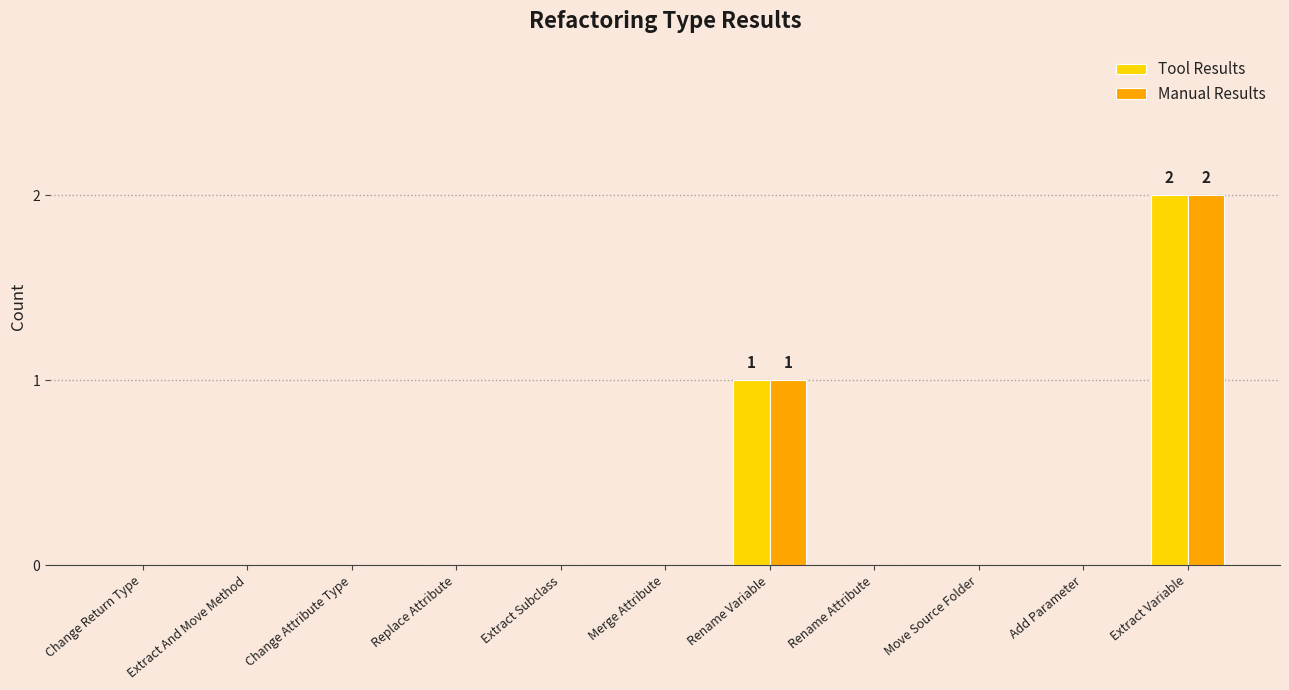

At which category is the sum across all series the highest?

Extract Variable